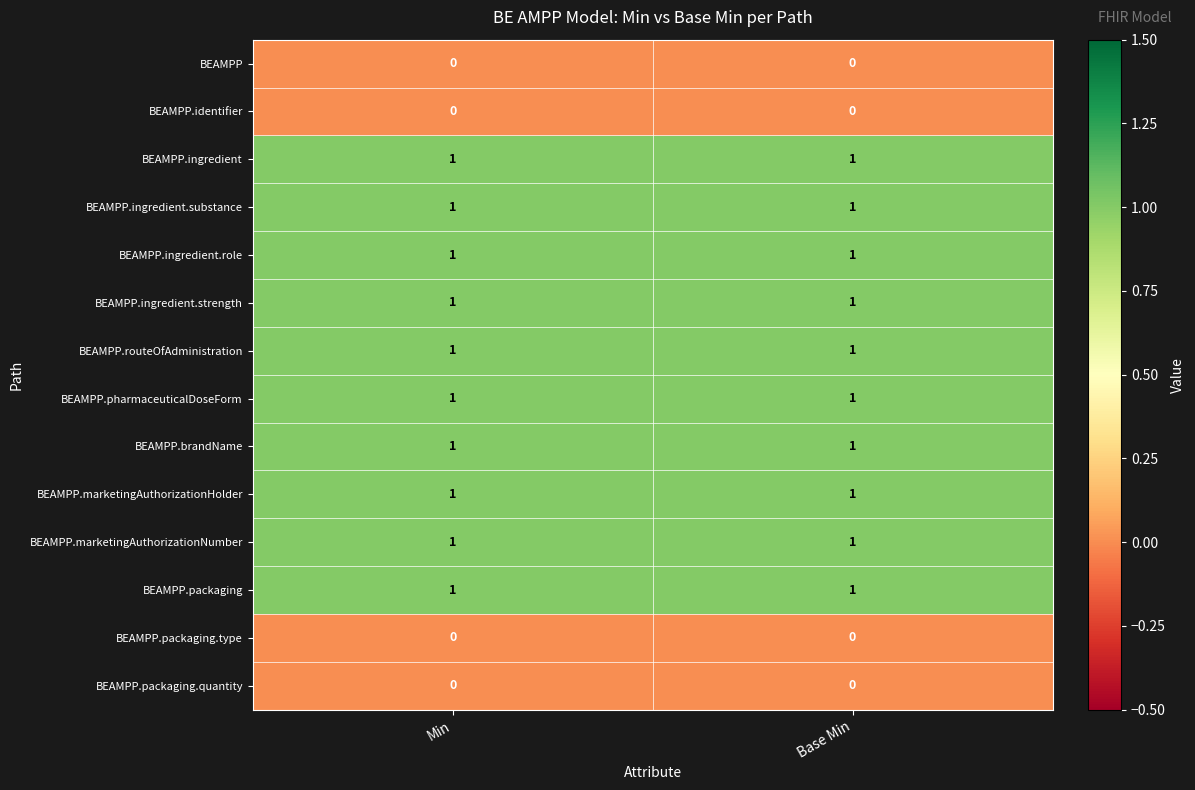

Count the number of data series in this chart.

14